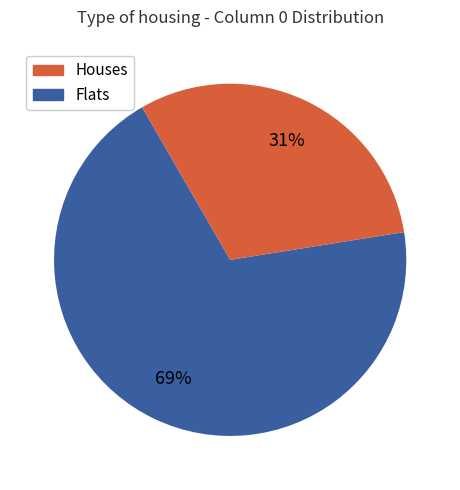

To the nearest percent, what is the average slice percentage?

50%